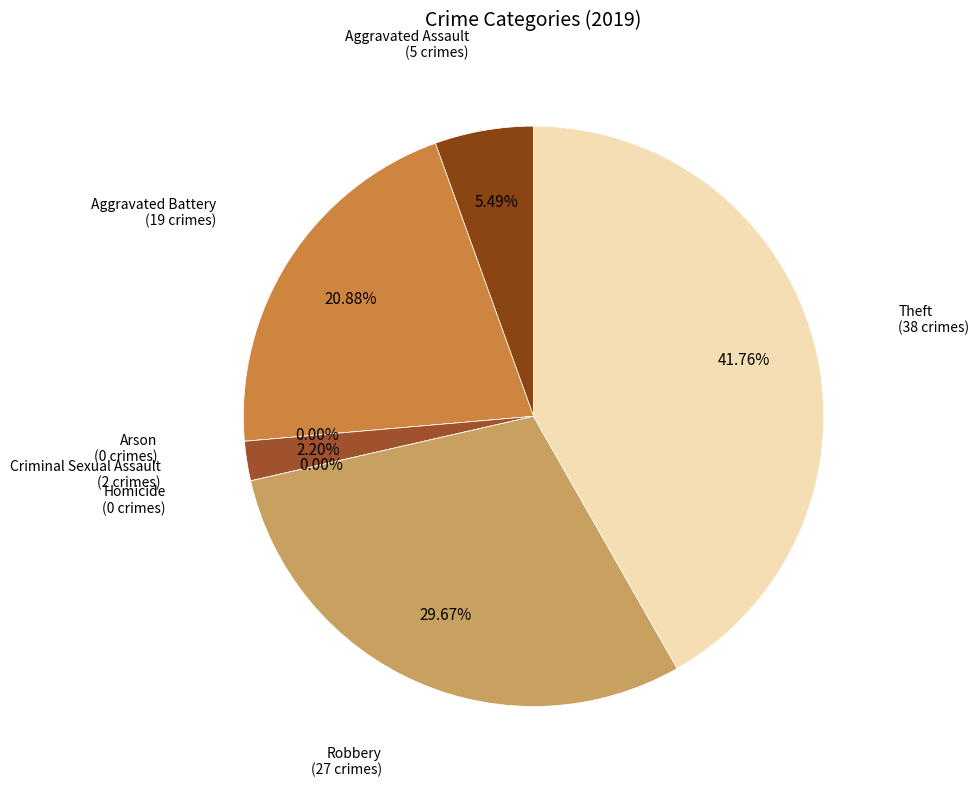

To the nearest percent, what is the difference between the largest and smallest slice percentages?

42%